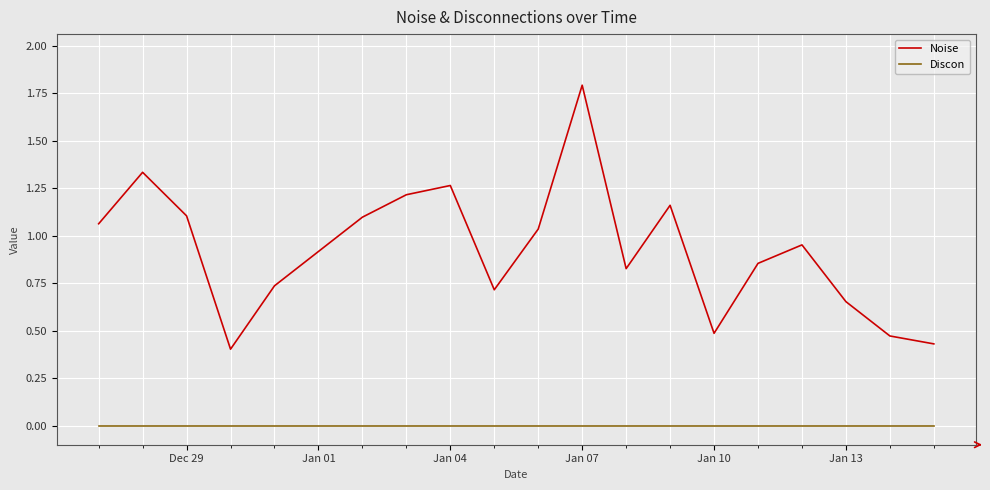

Which series has the largest range (max minus min)?

Noise